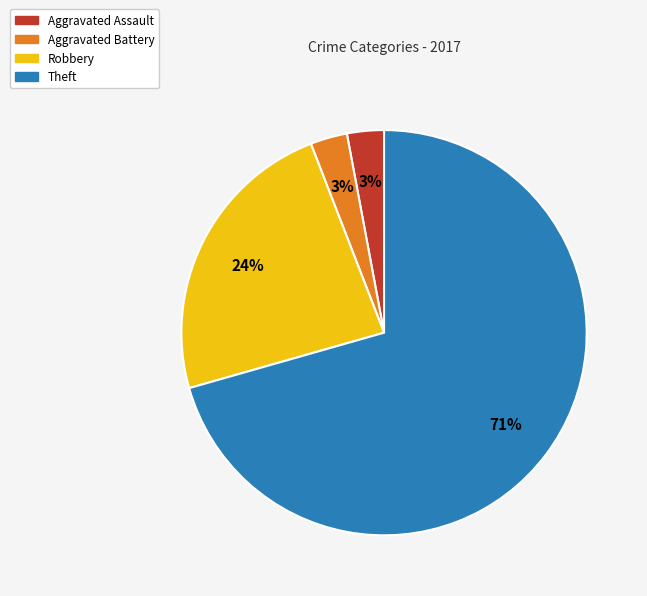

To the nearest percent, what portion does Aggravated Assault represent?

3%